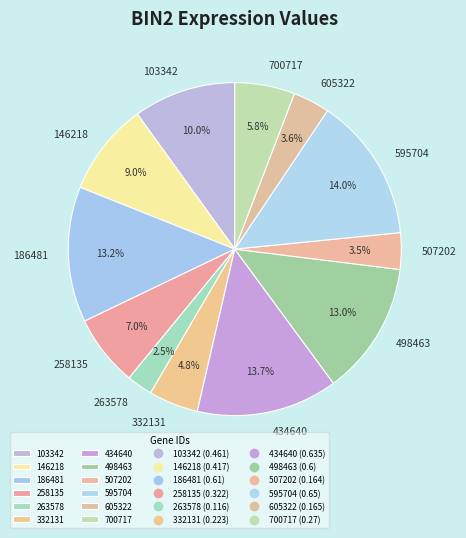

To the nearest percent, what is the combined percentage of 186481 and 146218?

22%